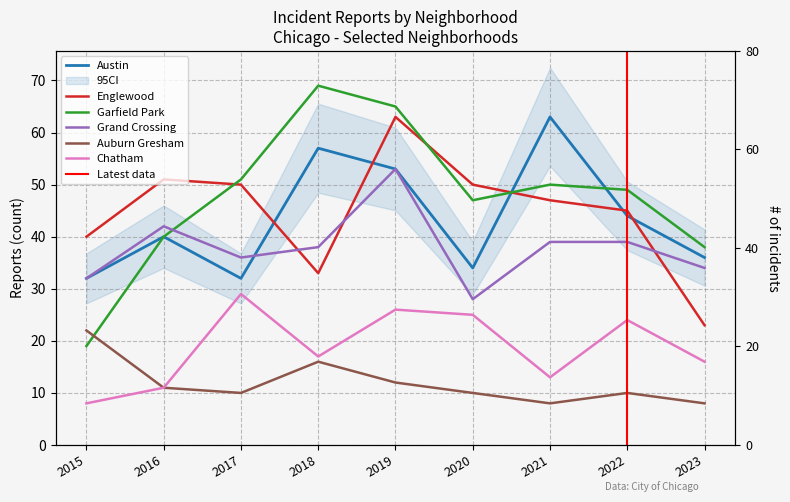

What is the difference between the maximum and minimum values in the Grand Crossing series?

25